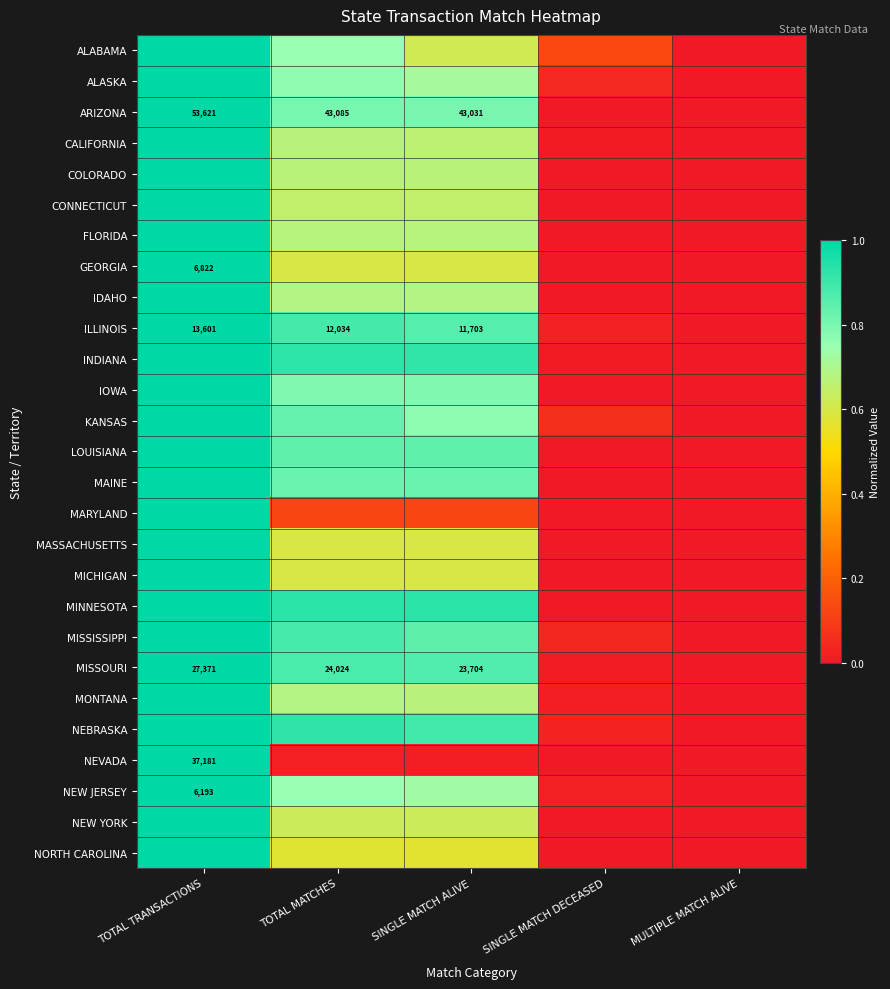

What is the difference between the maximum and minimum values in the CONNECTICUT series?

1.0